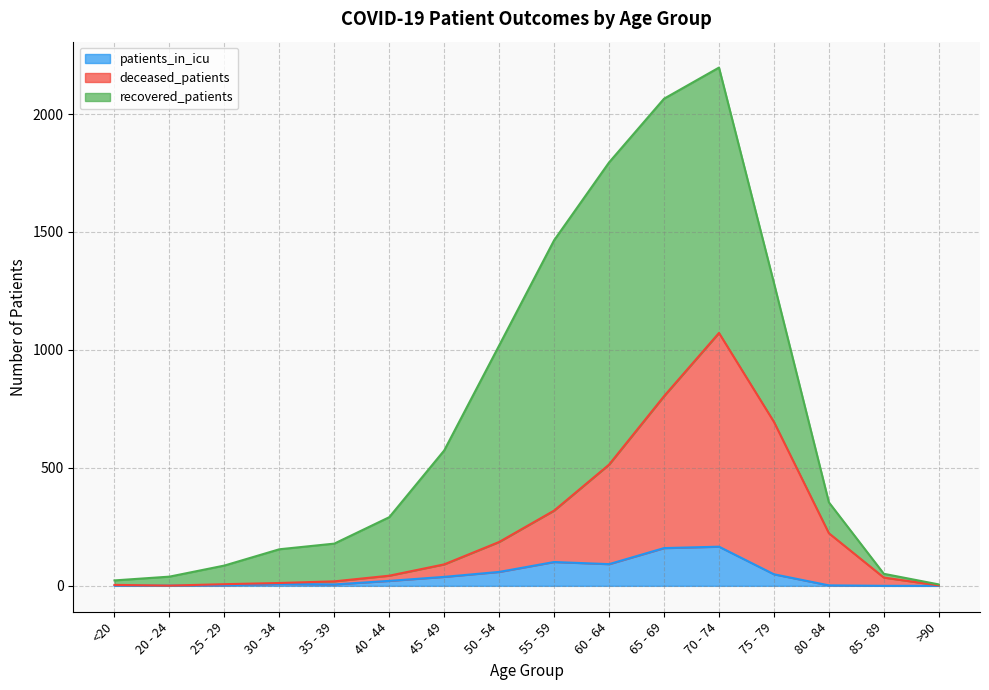

Which label corresponds to the largest value in the chart?

70 - 74